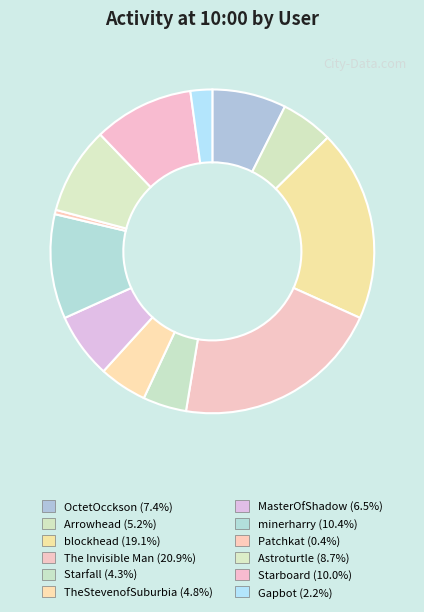

What is the smallest slice in the pie chart?

Patchkat